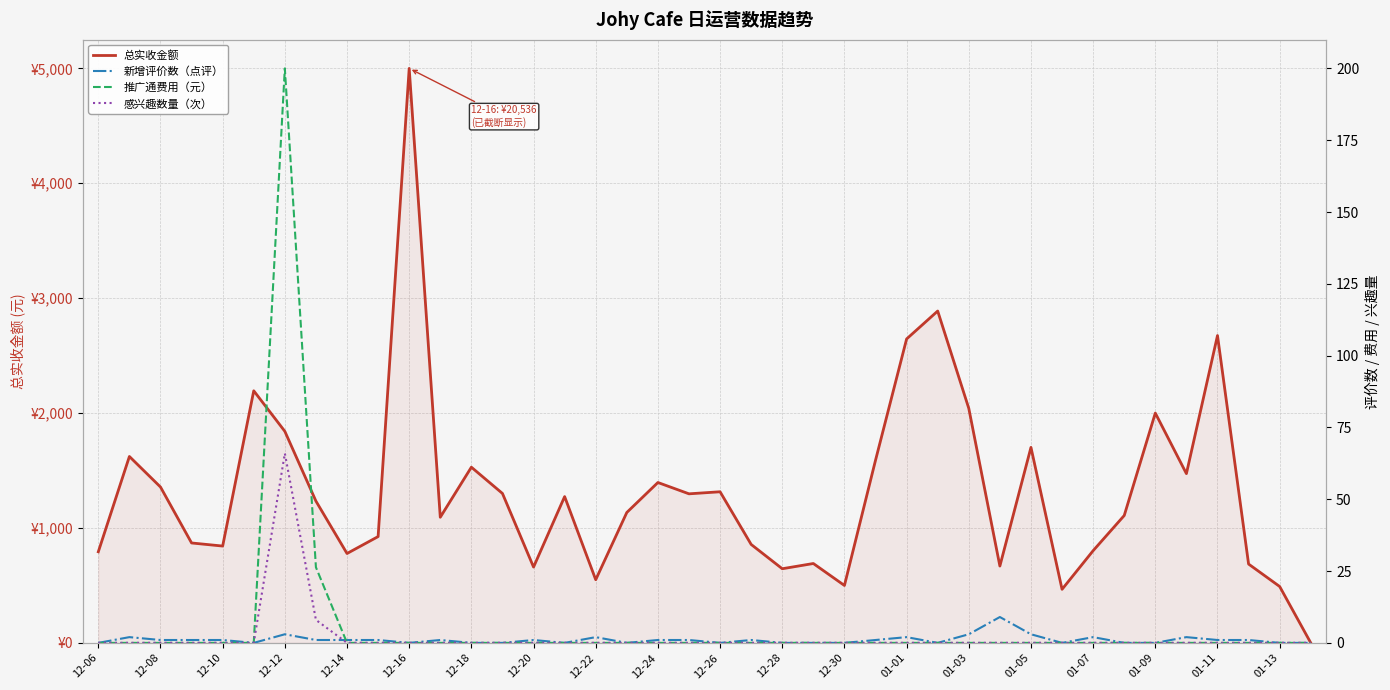

Rank the series by their maximum value, from lowest to highest.

新增评价数（点评）, 感兴趣数量（次）, 推广通费用（元）, 总实收金额